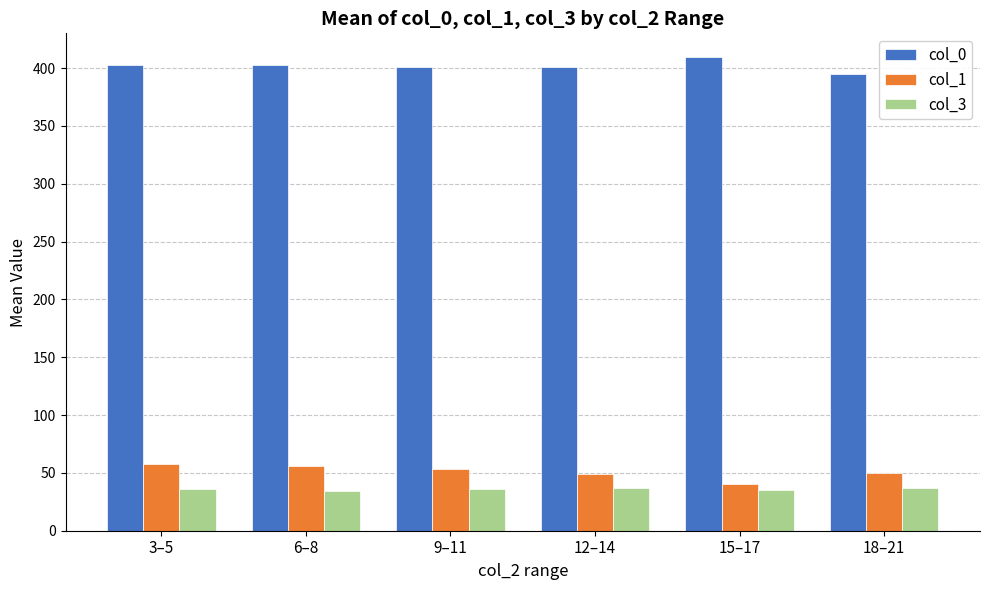

Is it true that col_0 equals 733.3 at 15–17?

False